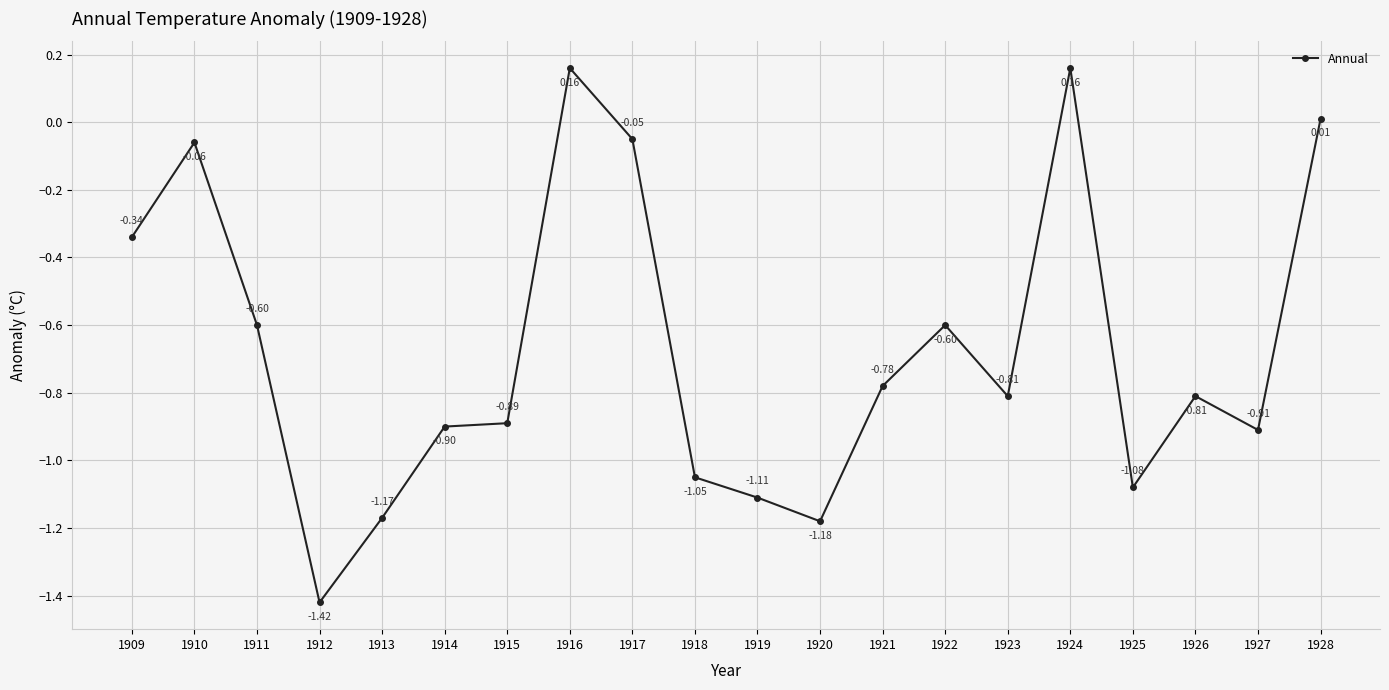

How many distinct data groups are displayed?

1